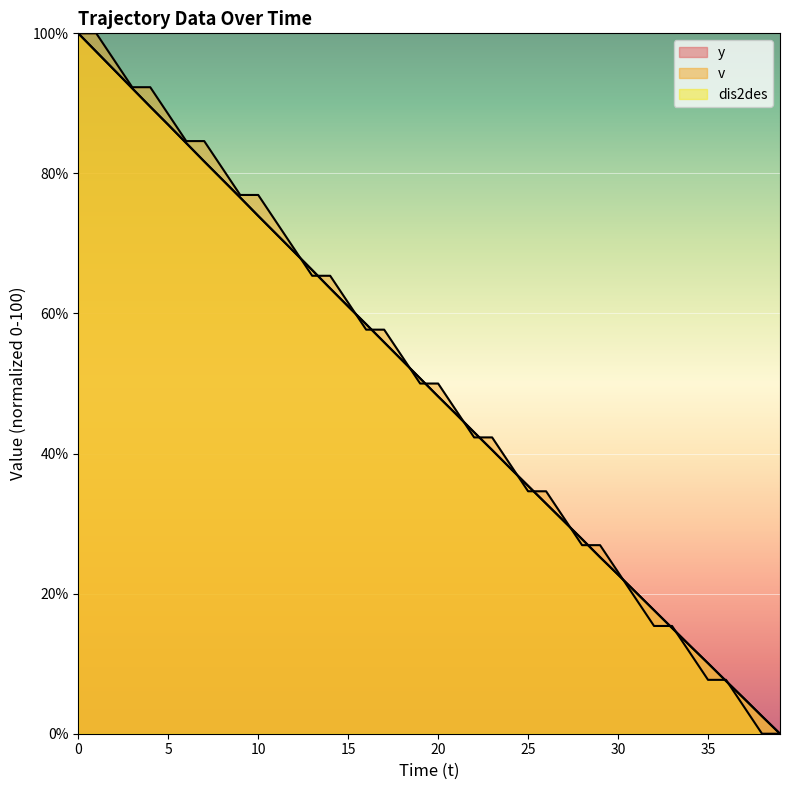

True or false: dis2des has more than 0 points higher than both neighbors.

False